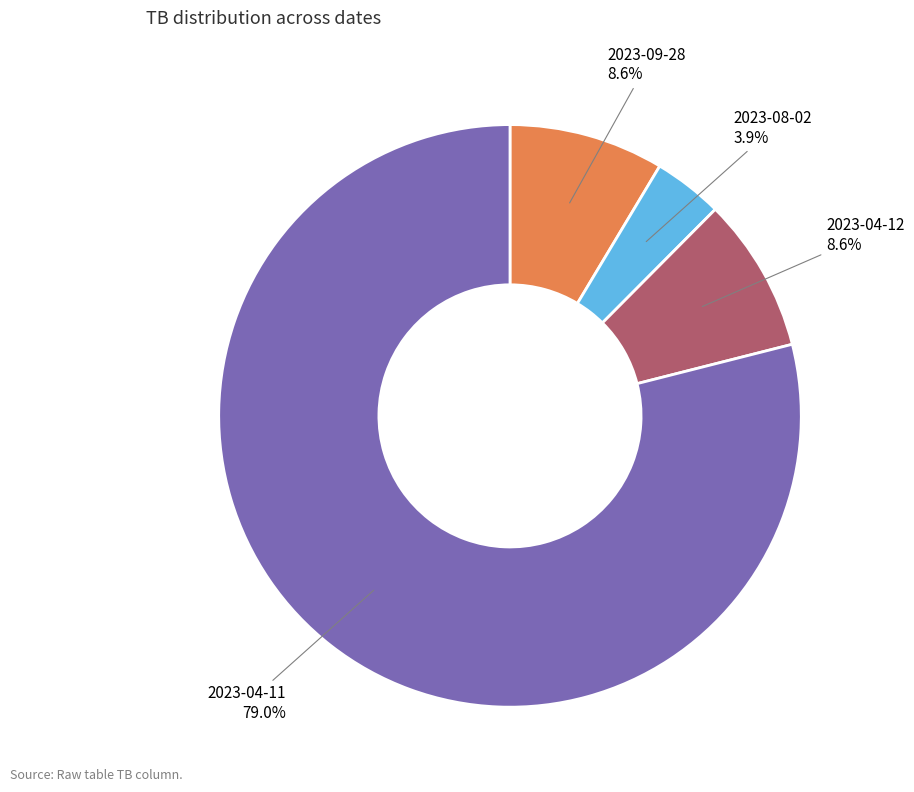

Is there a majority slice in this chart?

Yes